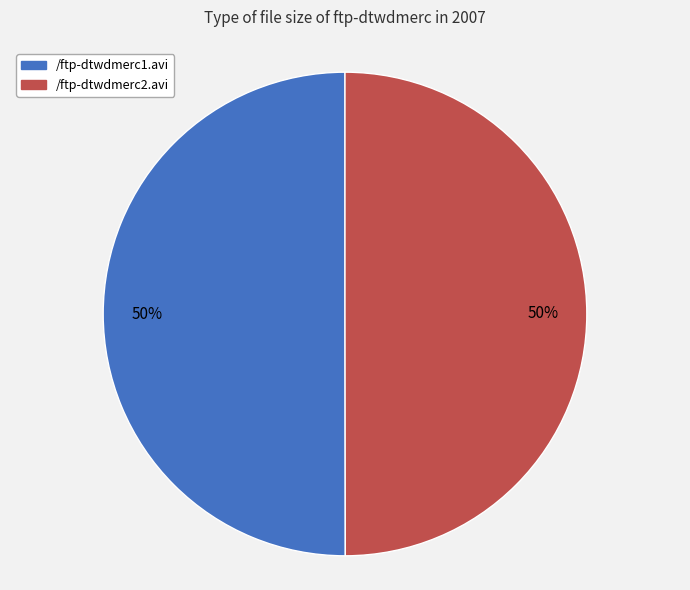

True or false: /ftp-dtwdmerc2.avi accounts for 50% of the total.

True